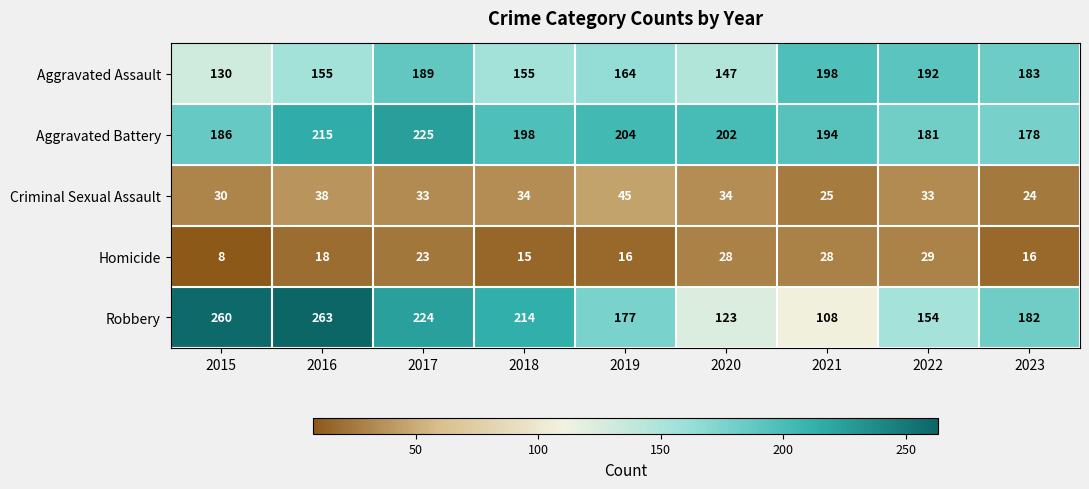

What is the greatest value displayed?

263